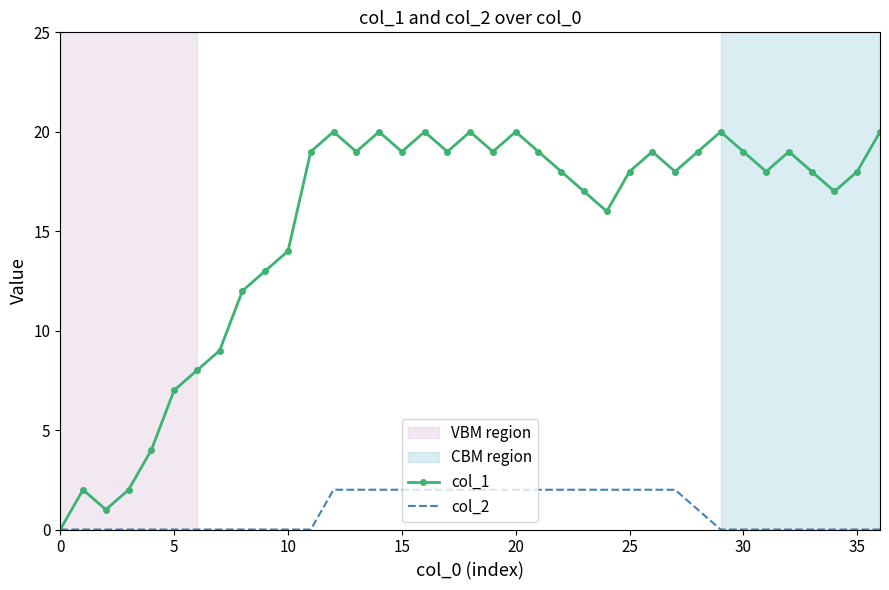

What is the maximum value shown in the chart?

20